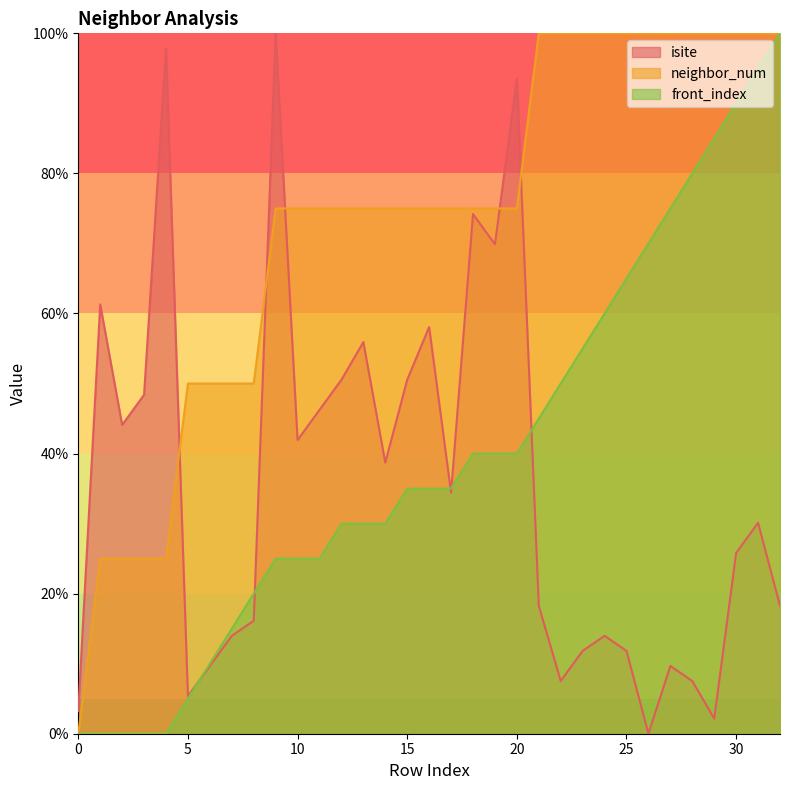

Which series has the largest total across all categories?

neighbor_num